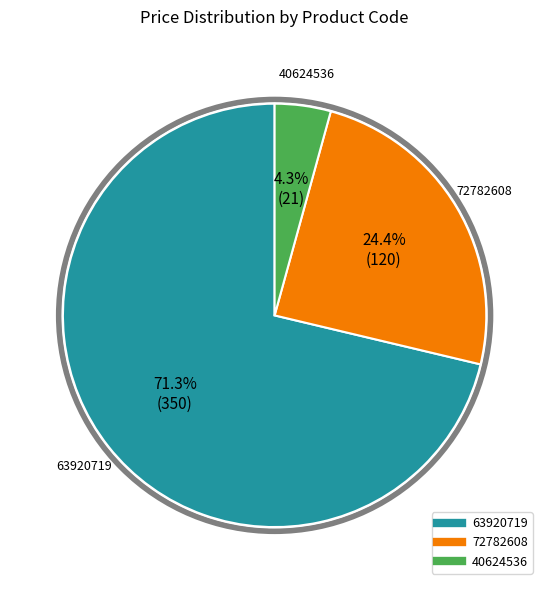

Count the number of slices in the pie.

3